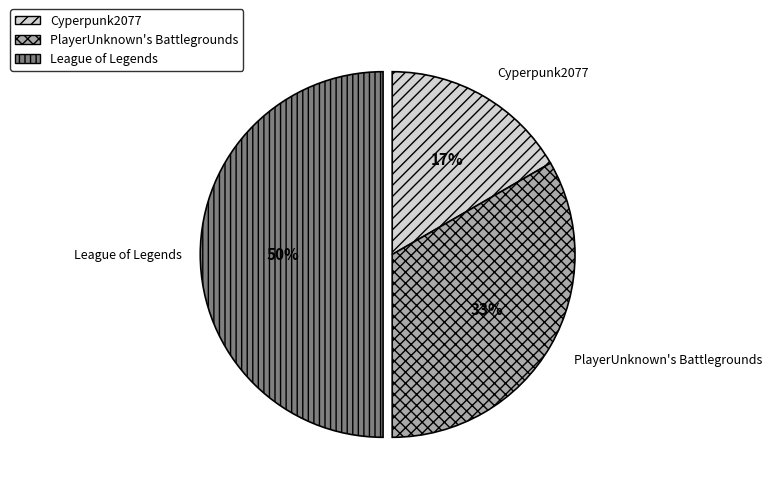

Approximately how many times larger is the value at Cyperpunk2077 compared to League of Legends?

0.3